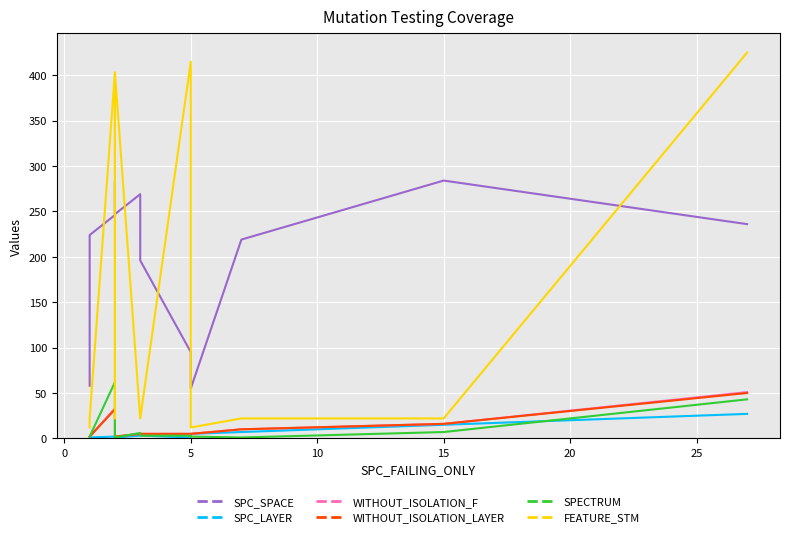

List the series in order of their peak value, lowest first.

SPC_LAYER, WITHOUT_ISOLATION_LAYER, WITHOUT_ISOLATION_F, SPECTRUM, SPC_SPACE, FEATURE_STM